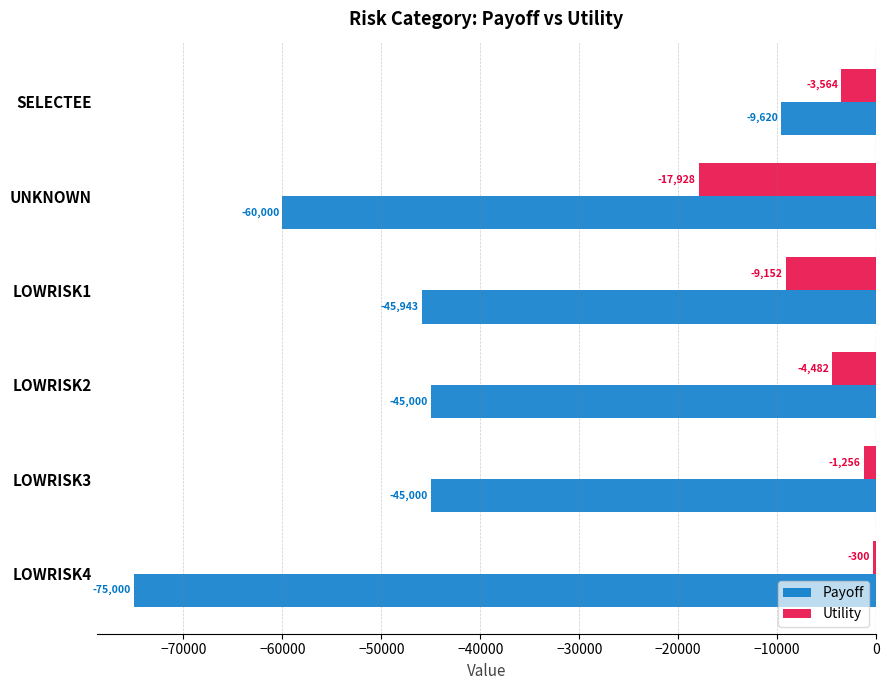

What are all the series names shown in the legend?

Payoff, Utility